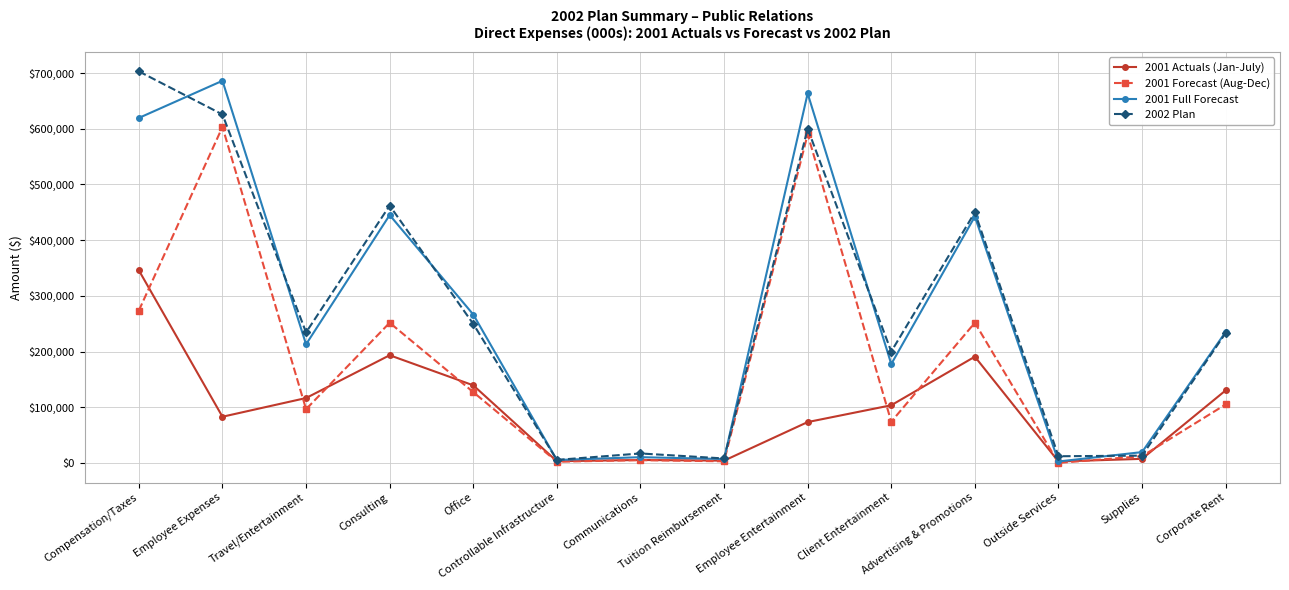

What is the value of the 2002 Plan point at the 12th from the left?

12000.0